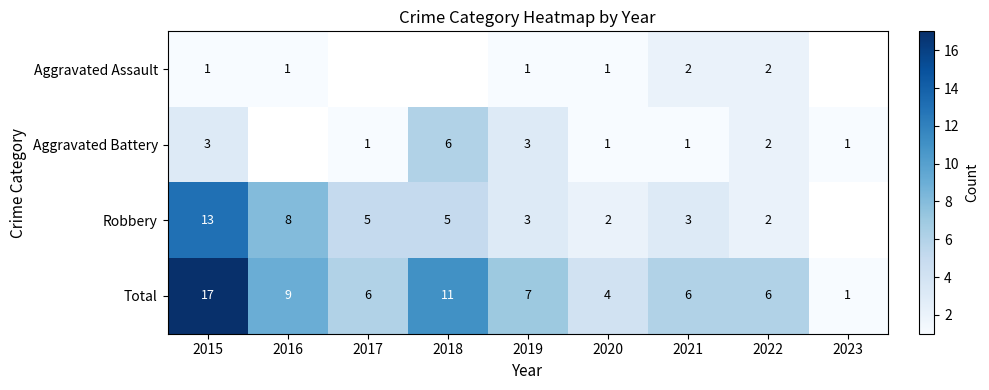

Which category has the highest value in the Total series?

2015